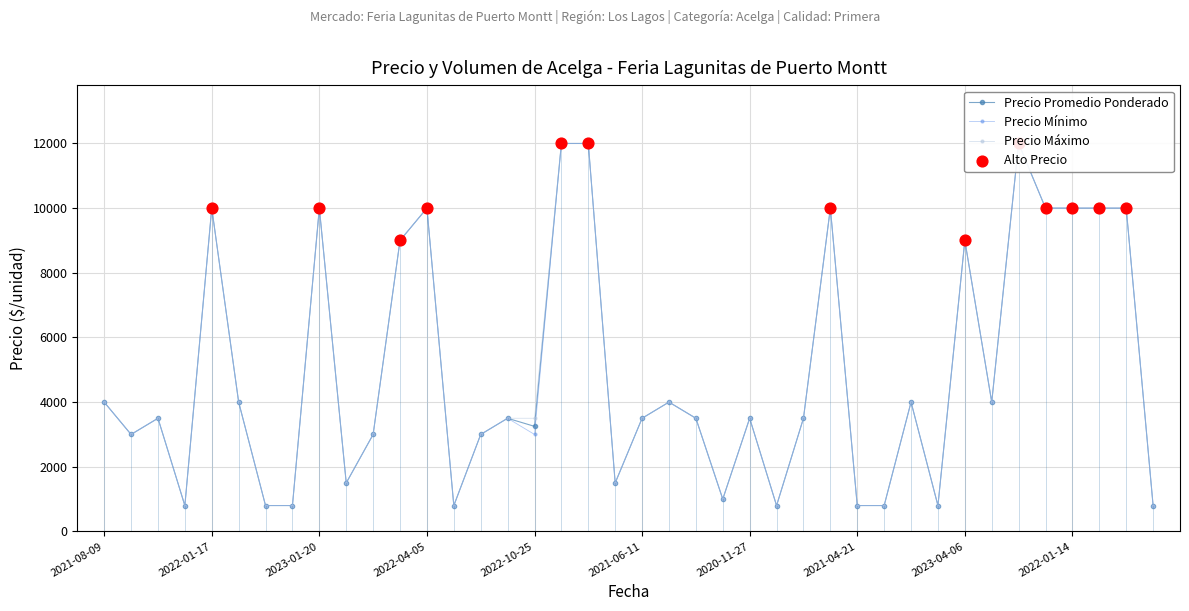

Is the value of Precio maximo at 2021-04-09 greater than the value of Precio minimo at 2022-05-17?

No